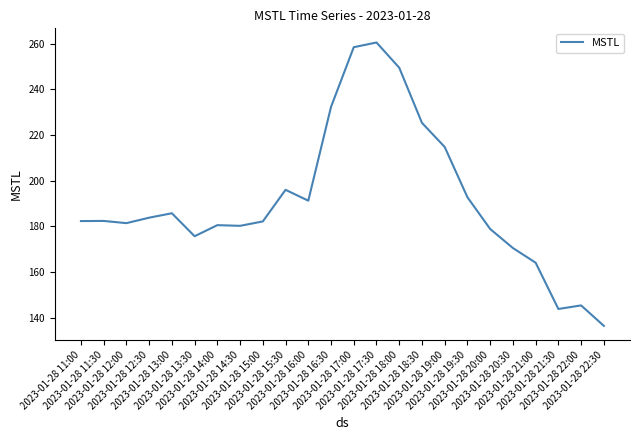

Is it true that the value at 2023-01-28 12:00 is 181.4?

True